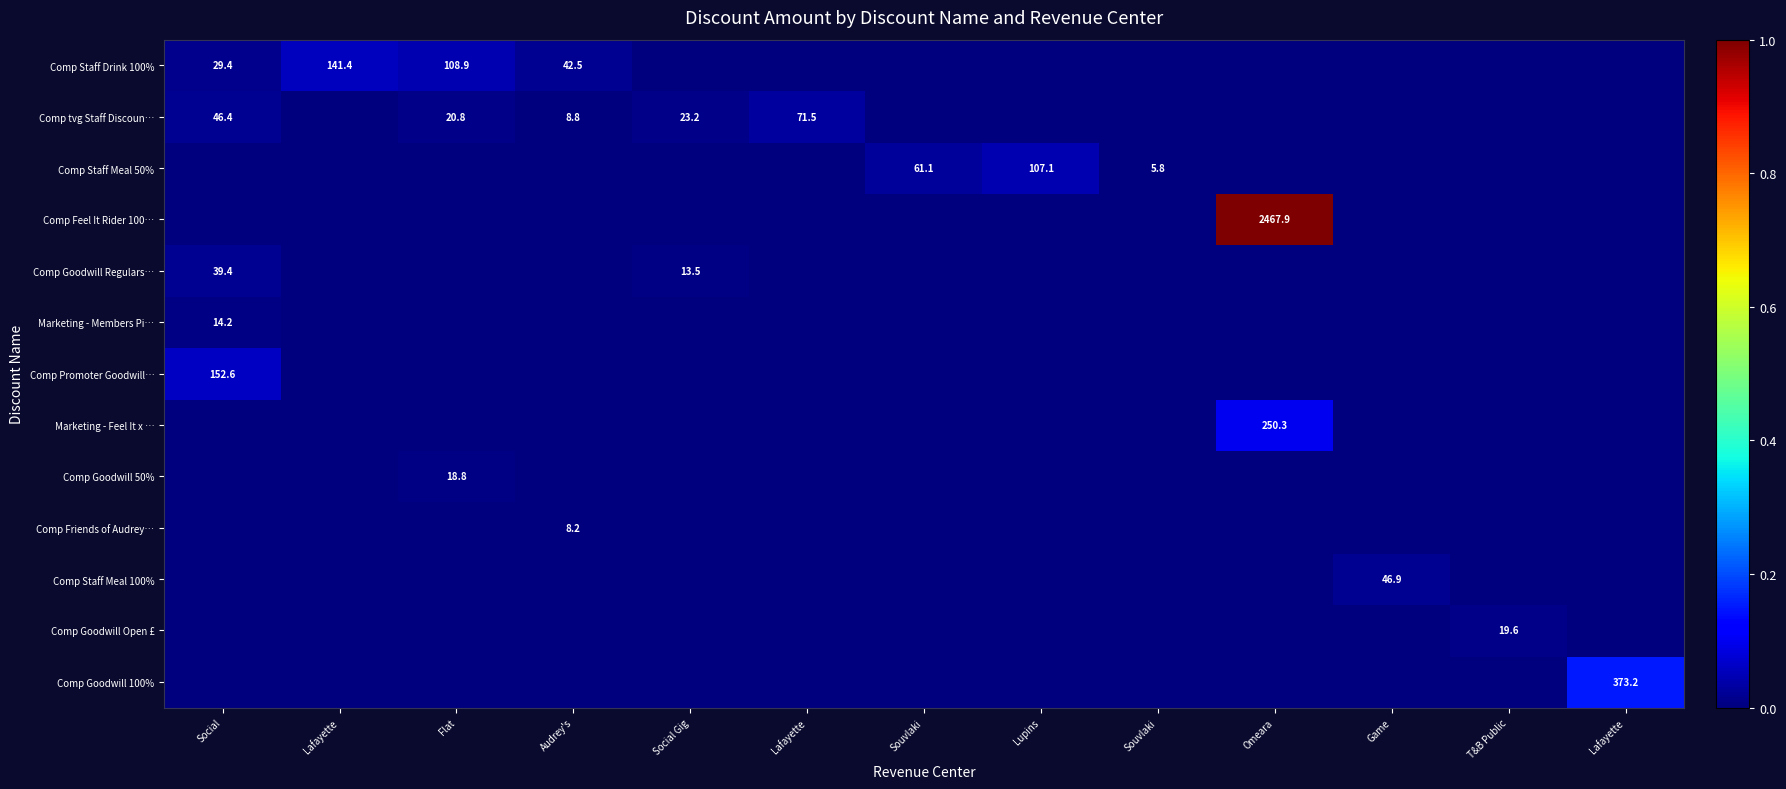

Is the value of Comp Staff Meal 100% at Lafayette greater than the value of Marketing - Members Pi… at Social Gig?

No